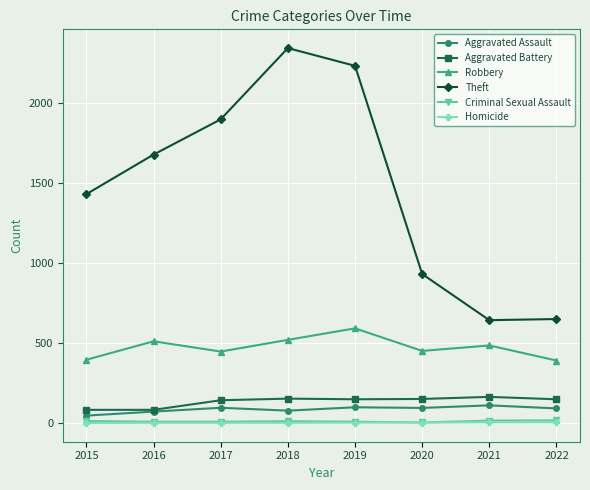

How many distinct data groups are displayed?

6